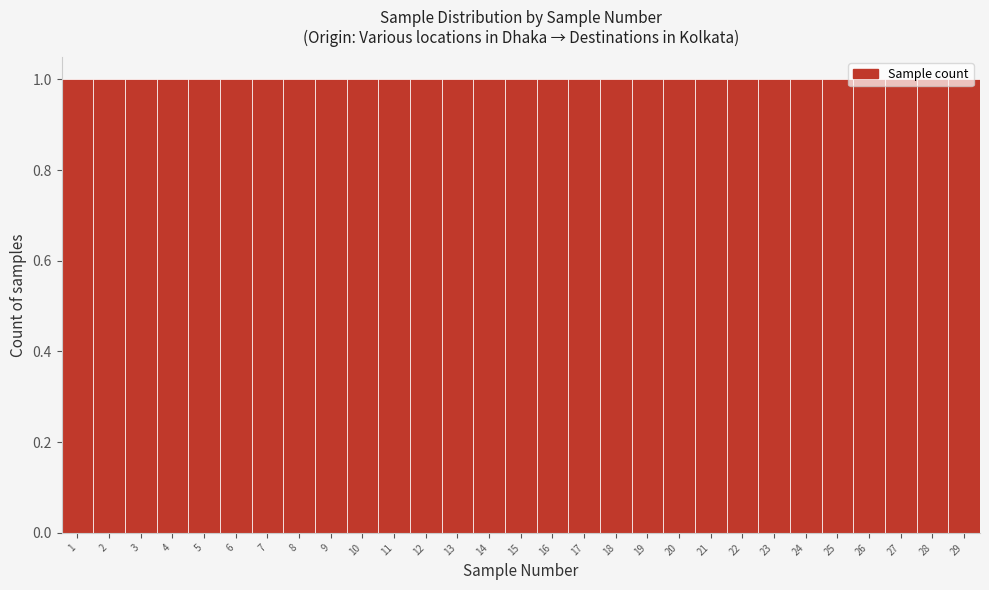

Reading left to right, transcribe this chart: for each bar, give the range it covers on the x-axis and its height. The values are not printed on the chart, so give them approximately, as read against the axis.

0.5 to 1.5: 1
1.5 to 2.5: 1
2.5 to 3.5: 1
3.5 to 4.5: 1
4.5 to 5.5: 1
5.5 to 6.5: 1
6.5 to 7.5: 1
7.5 to 8.5: 1
8.5 to 9.5: 1
9.5 to 10.5: 1
10.5 to 11.5: 1
11.5 to 12.5: 1
12.5 to 13.5: 1
13.5 to 14.5: 1
14.5 to 15.5: 1
15.5 to 16.5: 1
16.5 to 17.5: 1
17.5 to 18.5: 1
18.5 to 19.5: 1
19.5 to 20.5: 1
20.5 to 21.5: 1
21.5 to 22.5: 1
22.5 to 23.5: 1
23.5 to 24.5: 1
24.5 to 25.5: 1
25.5 to 26.5: 1
26.5 to 27.5: 1
27.5 to 28.5: 1
28.5 to 29.5: 1